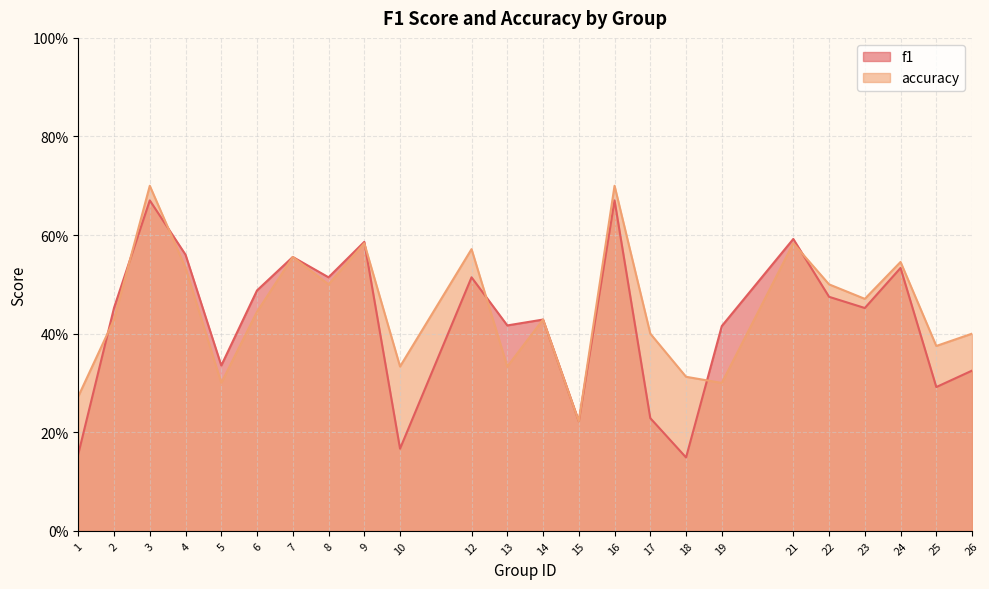

At how many categories does at least one series exceed 0?

24